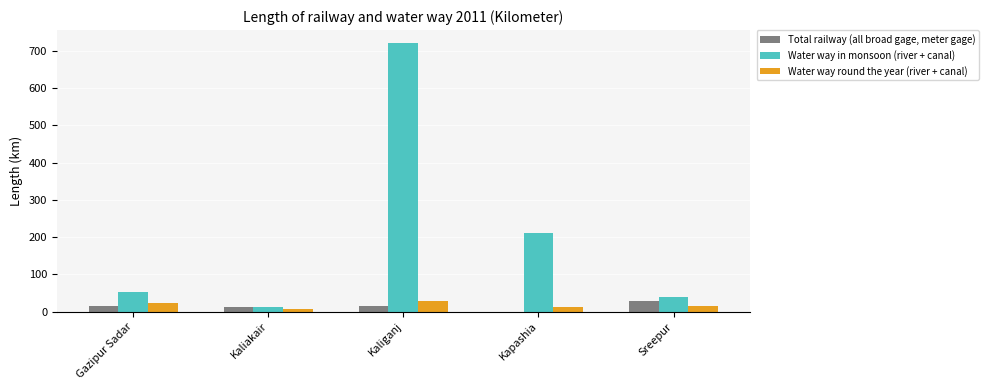

What is the sum of all Total railway (all broad gage, meter gage) values?

72